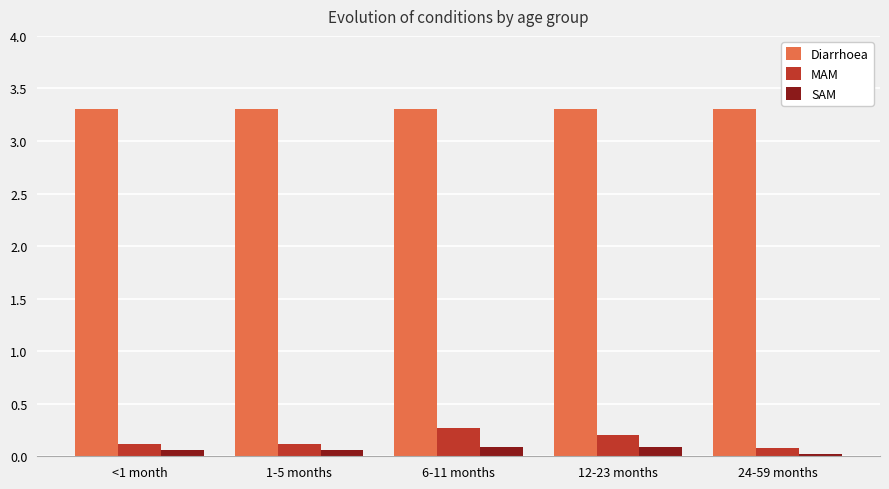

What is the average value of the Diarrhoea series?

3.3